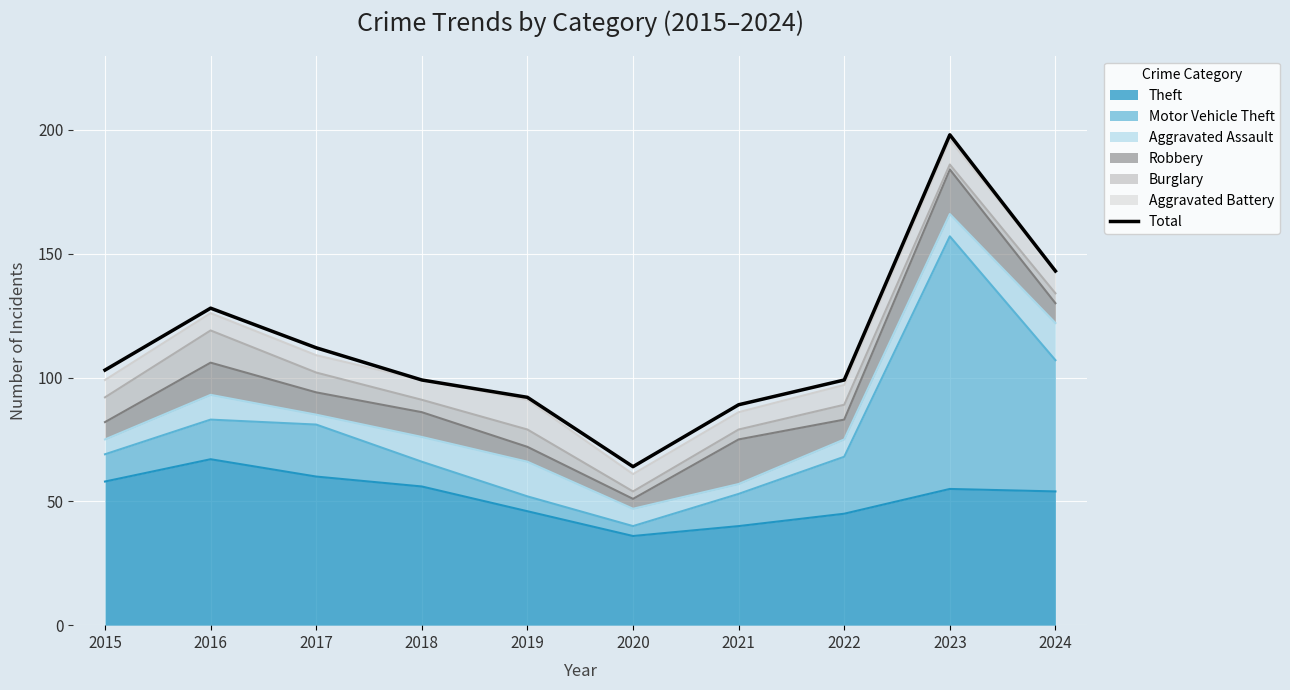

How many points are higher than both their immediate neighbors (excluding endpoints)?

2